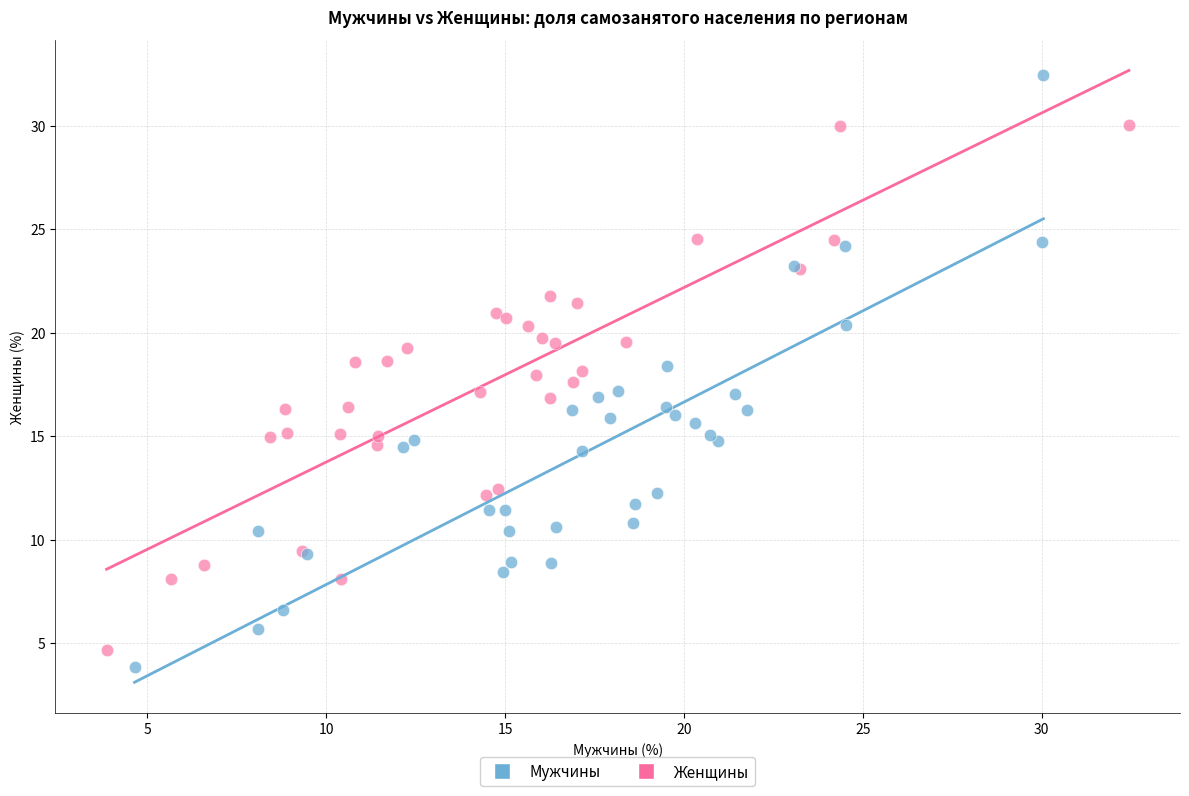

Which series reaches the maximum Y coordinate?

Мужчины